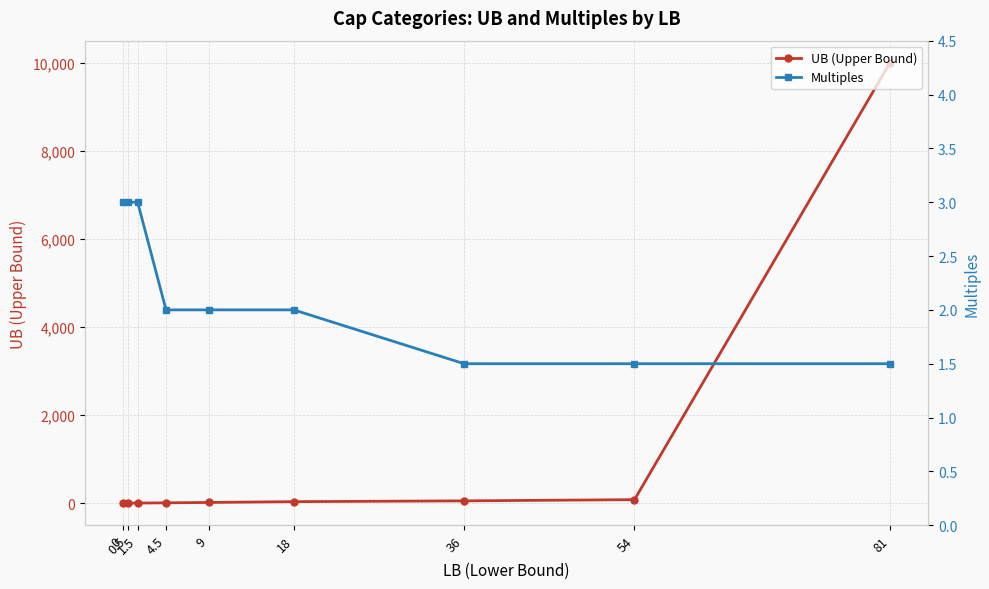

What are all the series names shown in the legend?

UB (Upper Bound), Multiples